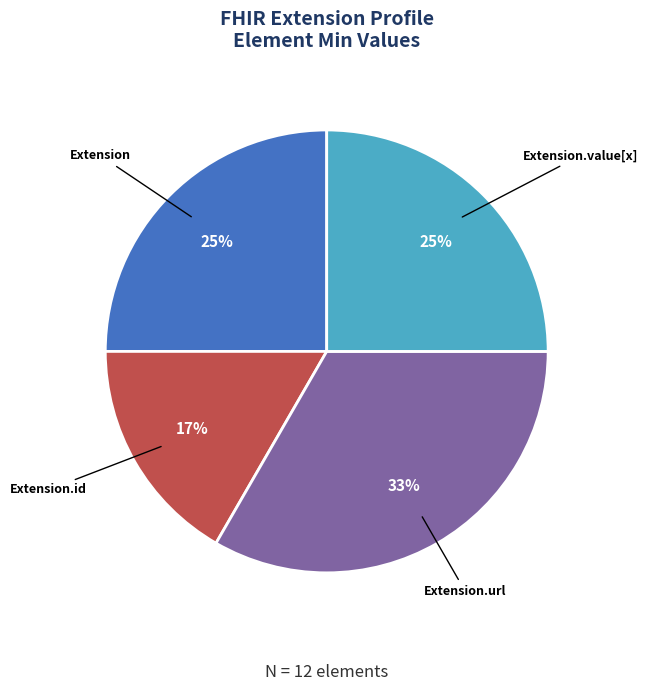

Is it true that Extension is 18% of the pie?

False